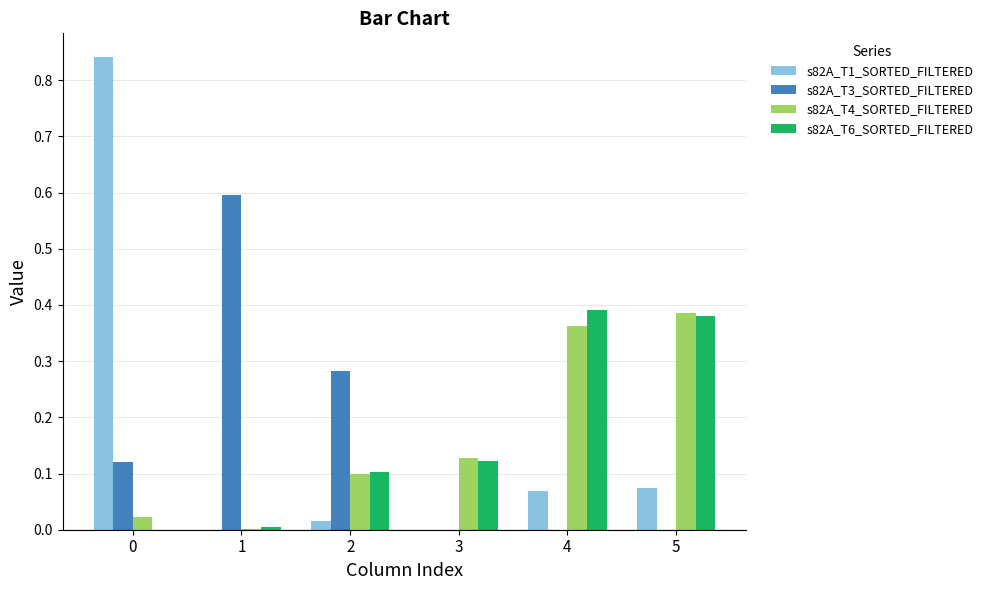

The s82A_T6_SORTED_FILTERED series shows 0.2 at 2. True or false?

False